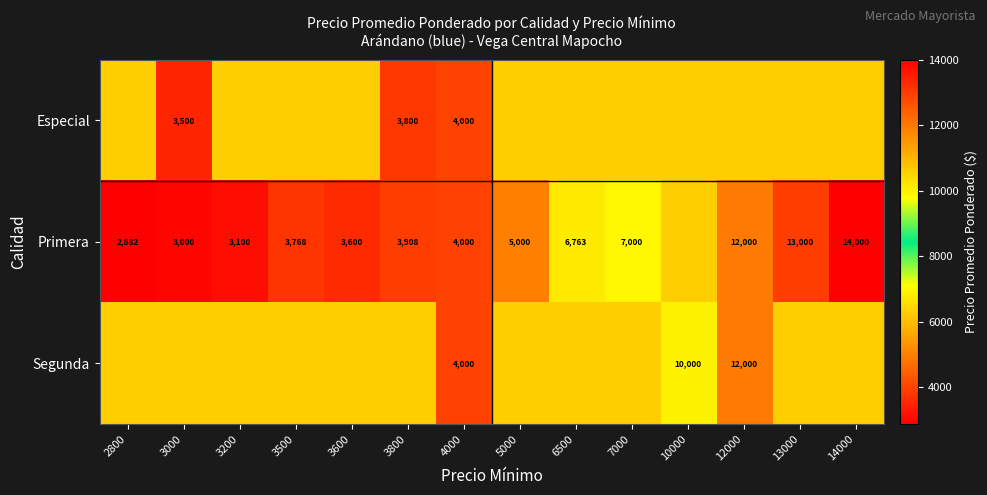

List the labels in order of Segunda value, smallest first.

4000, 2800, 3000, 3200, 3500, 3600, 3800, 5000, 6500, 7000, 13000, 14000, 10000, 12000